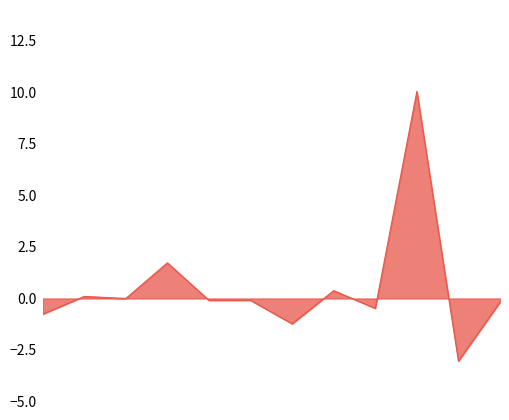

What is the maximum value shown in the chart?

10.1